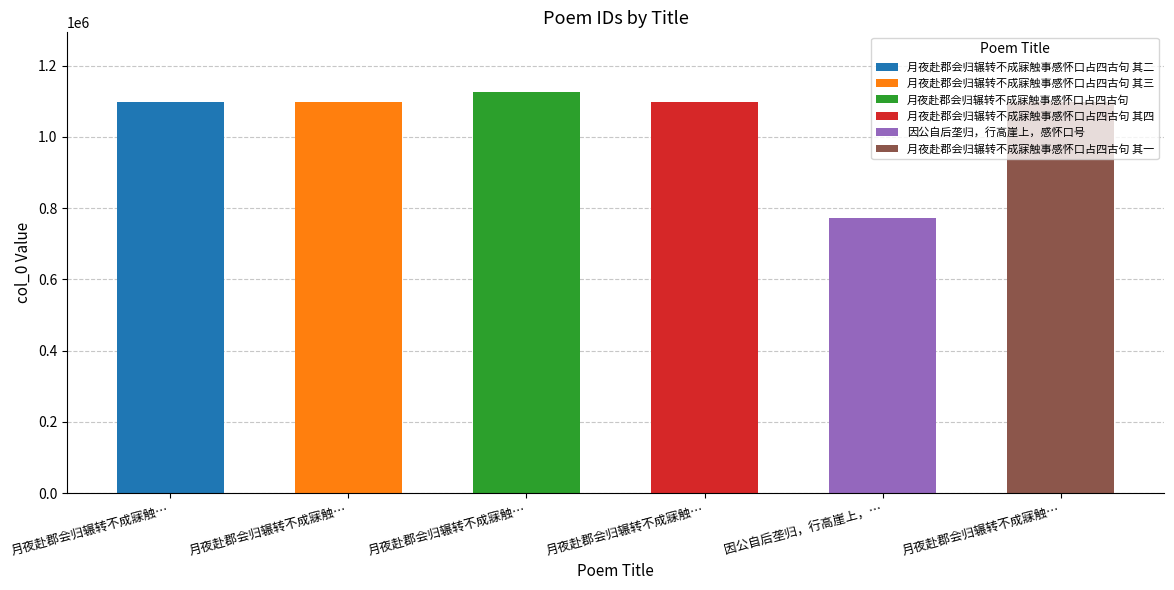

The value at 月夜赴郡会归辗转不成寐触事感怀口占四古句 其四 is 1910547. True or false?

False